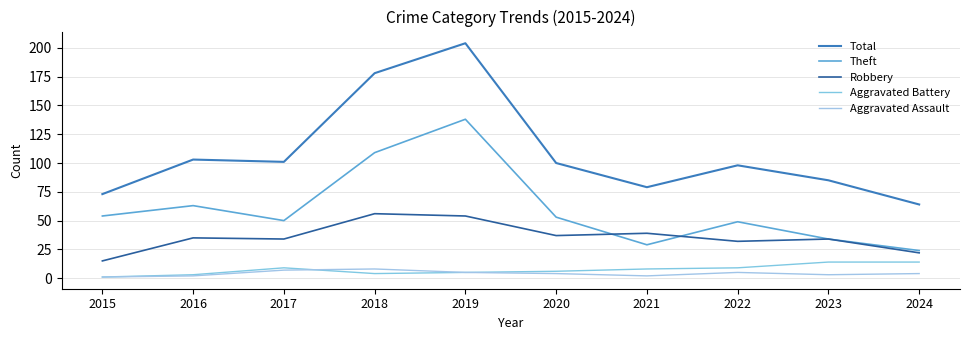

Where is Aggravated Assault nearest to the value 4?

2020